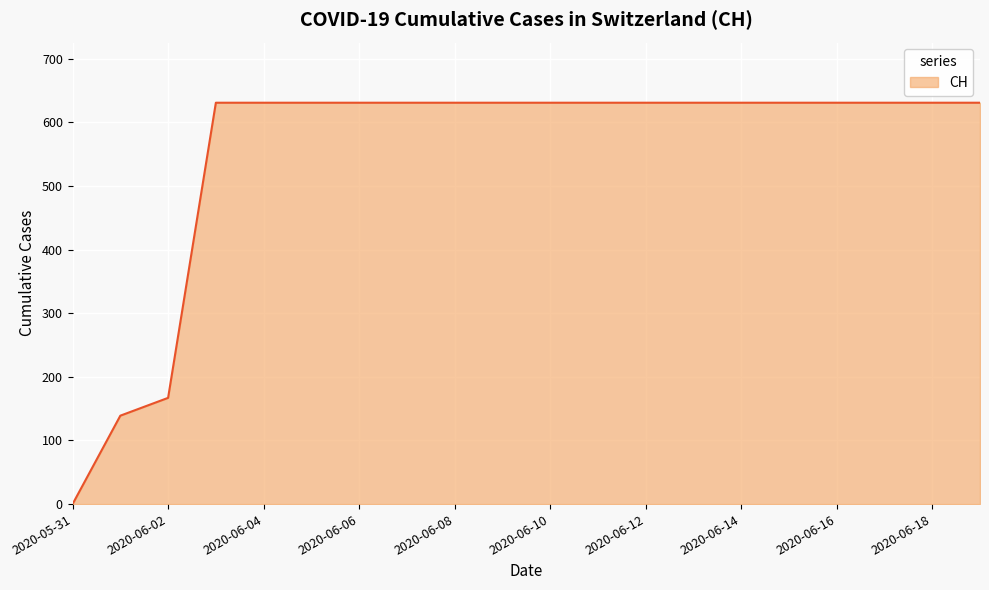

What is the maximum value shown in the chart?

631